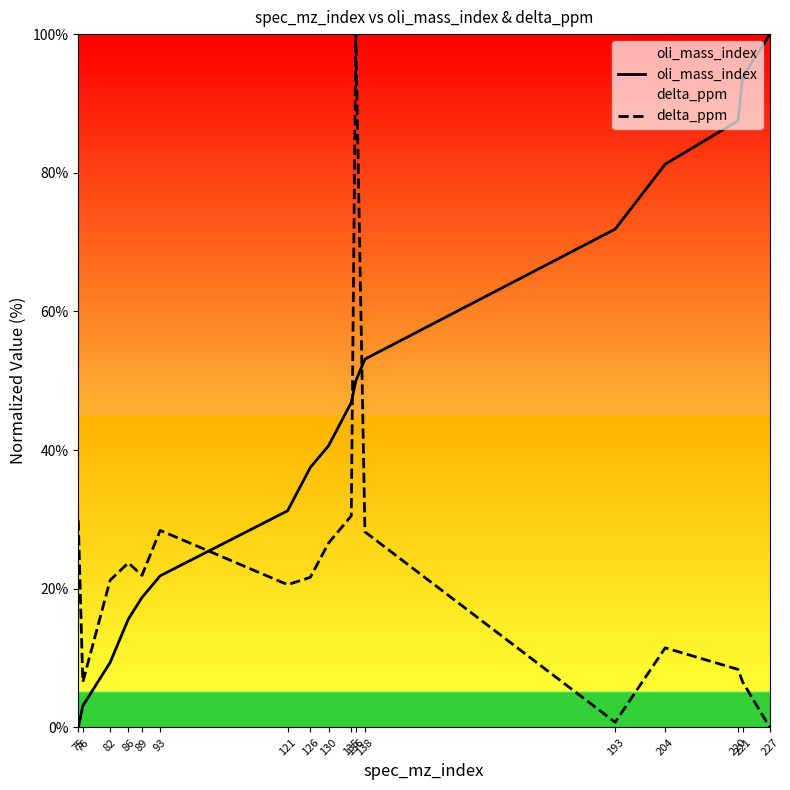

True or false: oli_mass_index has a value of 104.6 at 193.

False